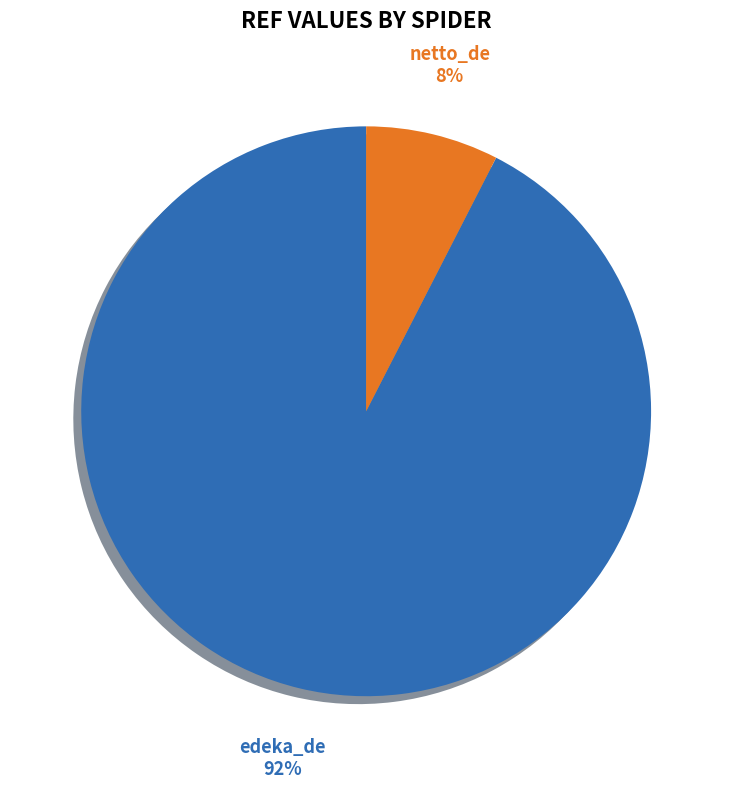

How many slices are in this pie chart?

2